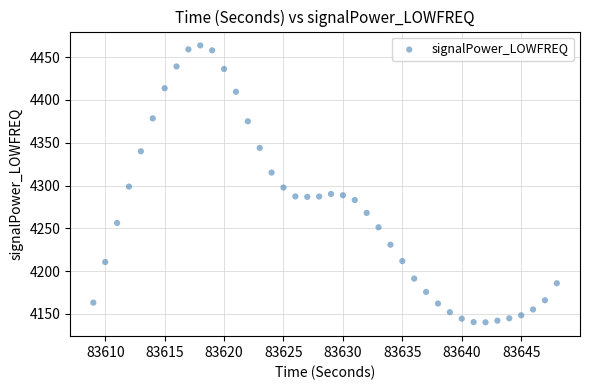

What is the range of Y values (max minus min)?

323.4